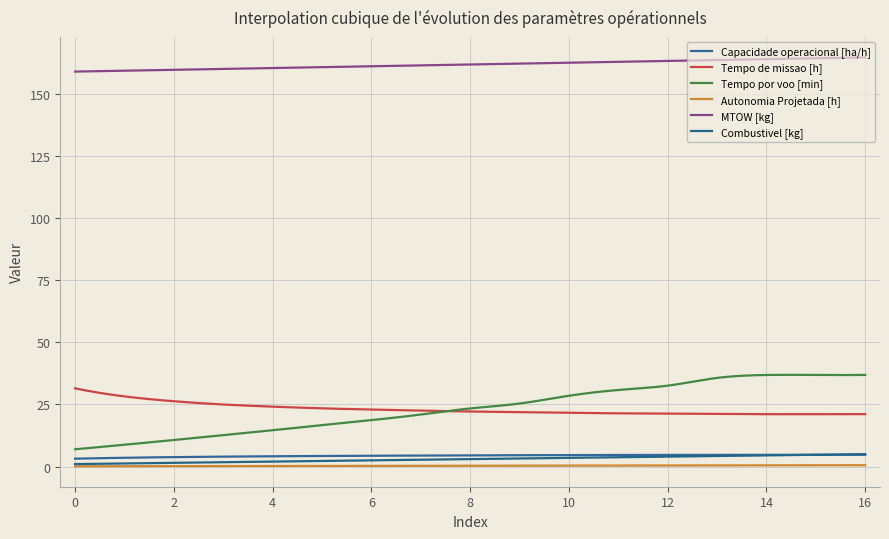

Which series has the largest range (max minus min)?

Tempo por voo [min]